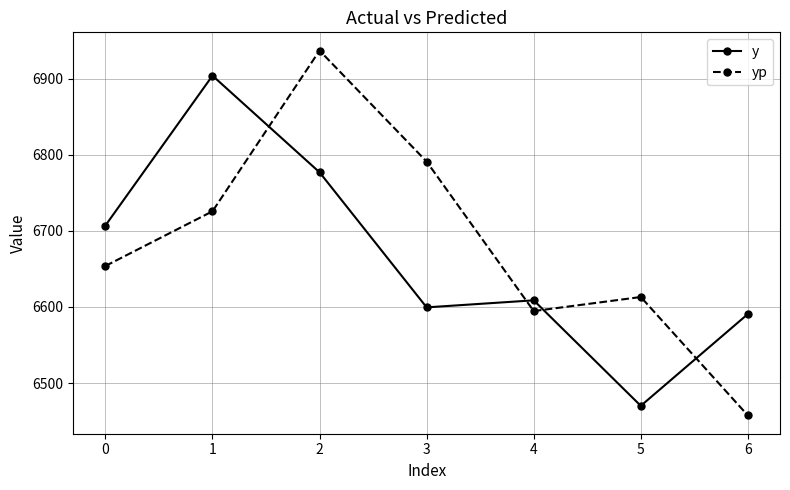

What is the value of the y point at the 2nd from the left?

6903.9